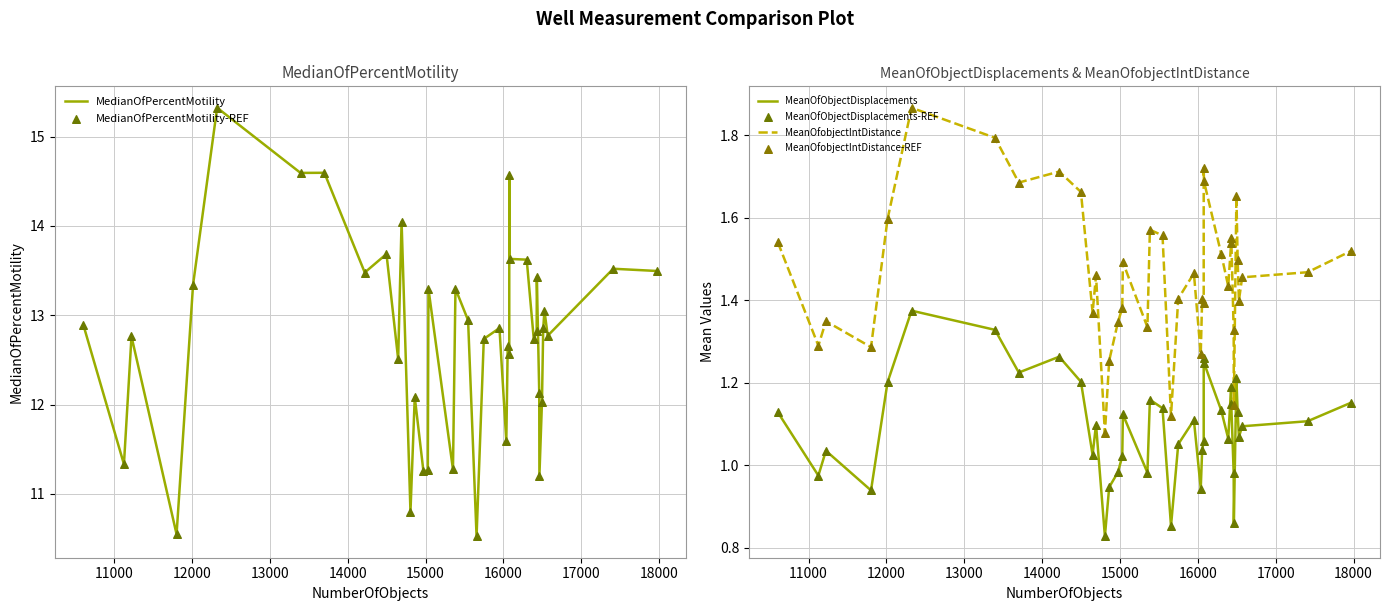

At how many categories does at least one series exceed 9?

40